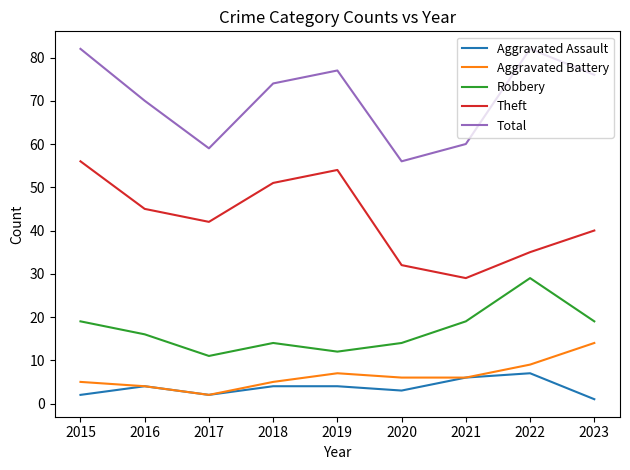

The value of Aggravated Battery at 2017 is 2. True or false?

True